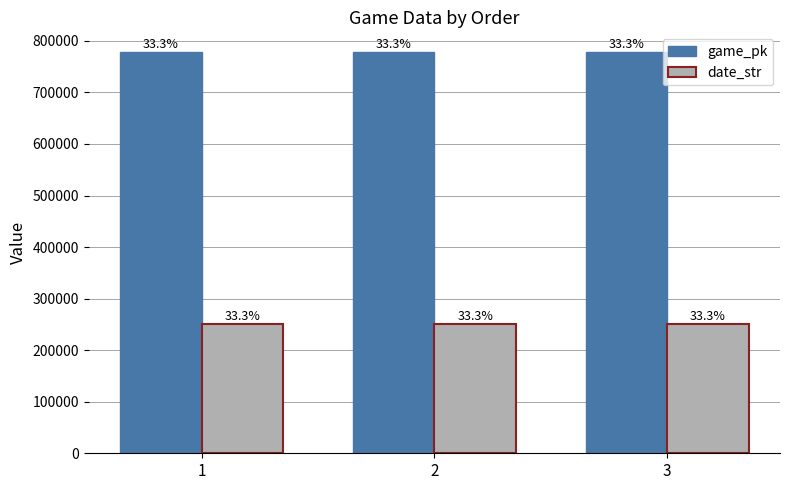

Does the chart contain any negative values?

No